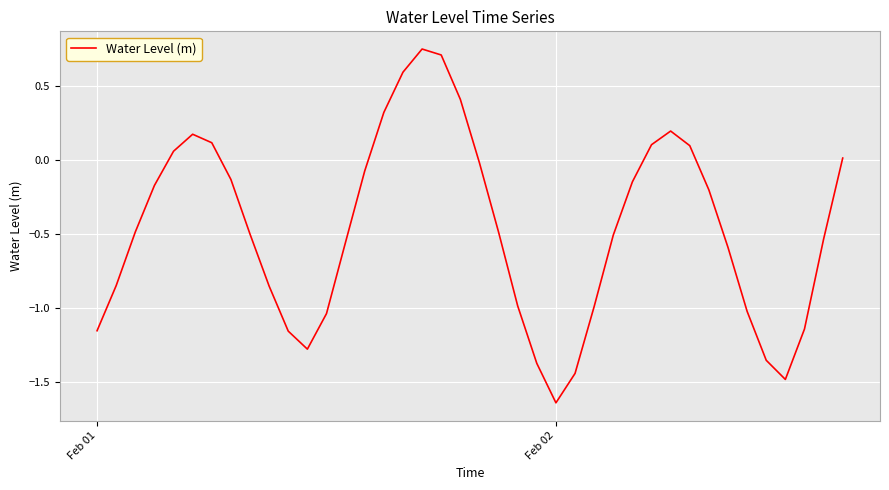

Does the chart display data point markers on the line(s)?

No